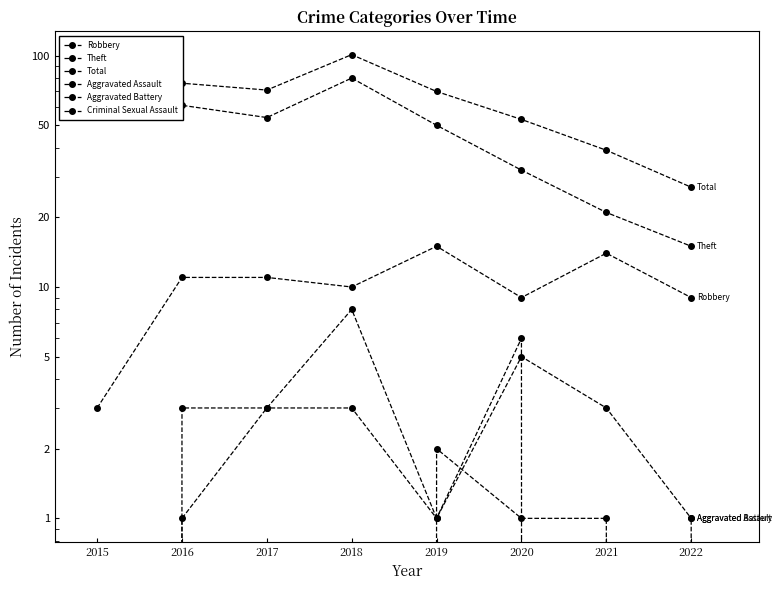

In Aggravated Battery, how many points are higher than both neighbors (excluding endpoints)?

2